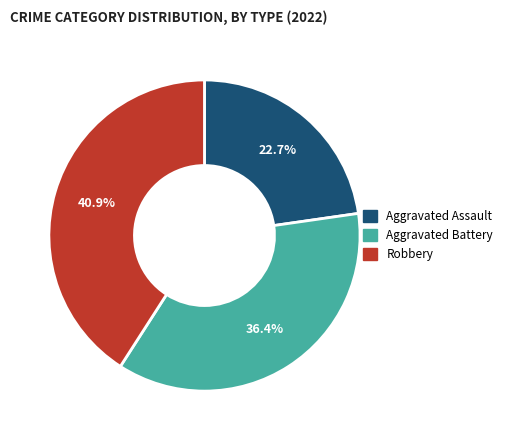

What percentage do Aggravated Assault and Robbery together represent?

63.6%